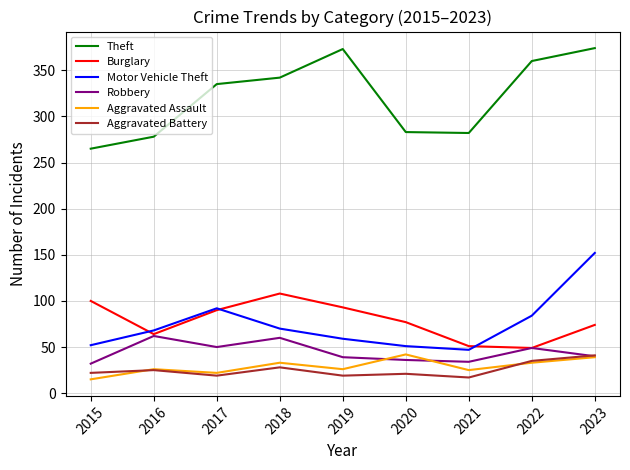

Rank the series at 2015 from highest to lowest value.

Theft, Burglary, Motor Vehicle Theft, Robbery, Aggravated Battery, Aggravated Assault